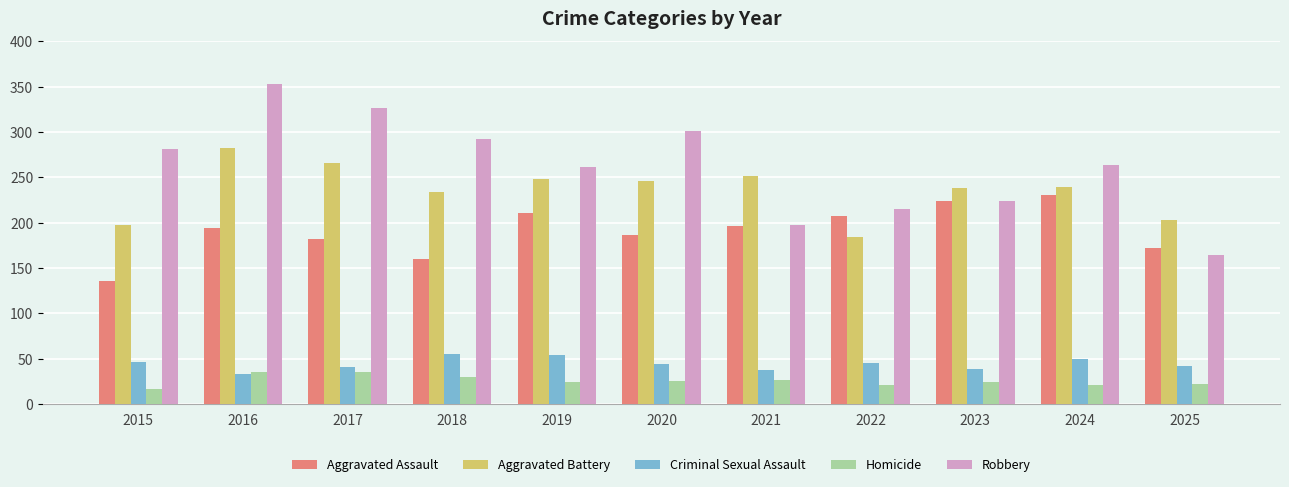

What is the spread (max minus min) of values at 2021?

224